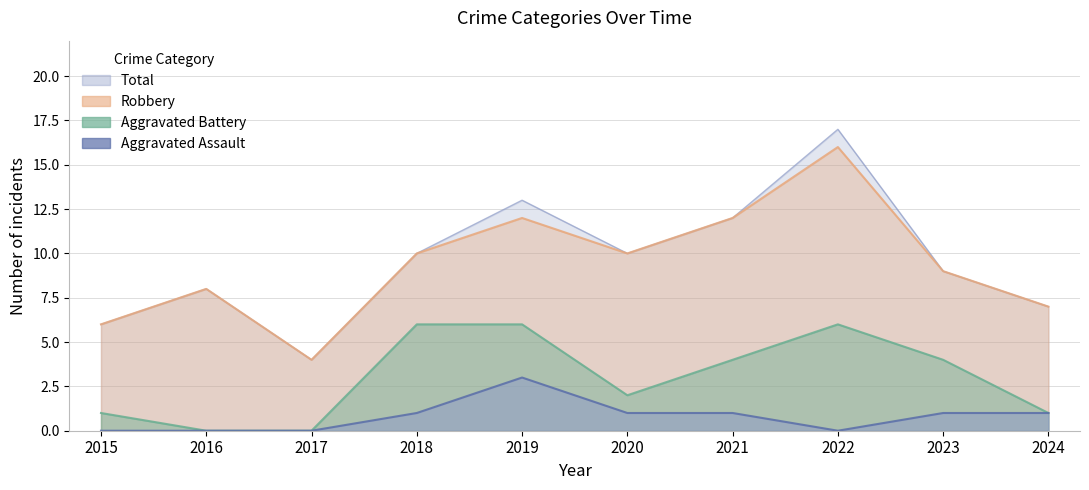

What is the difference between the highest and lowest values at 2015?

6